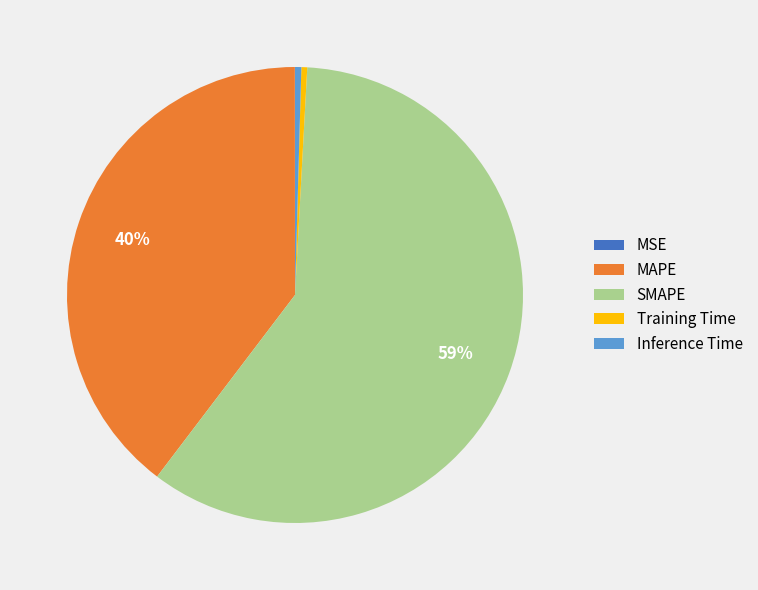

Do Inference Time and Training Time together represent more than half of the pie?

No